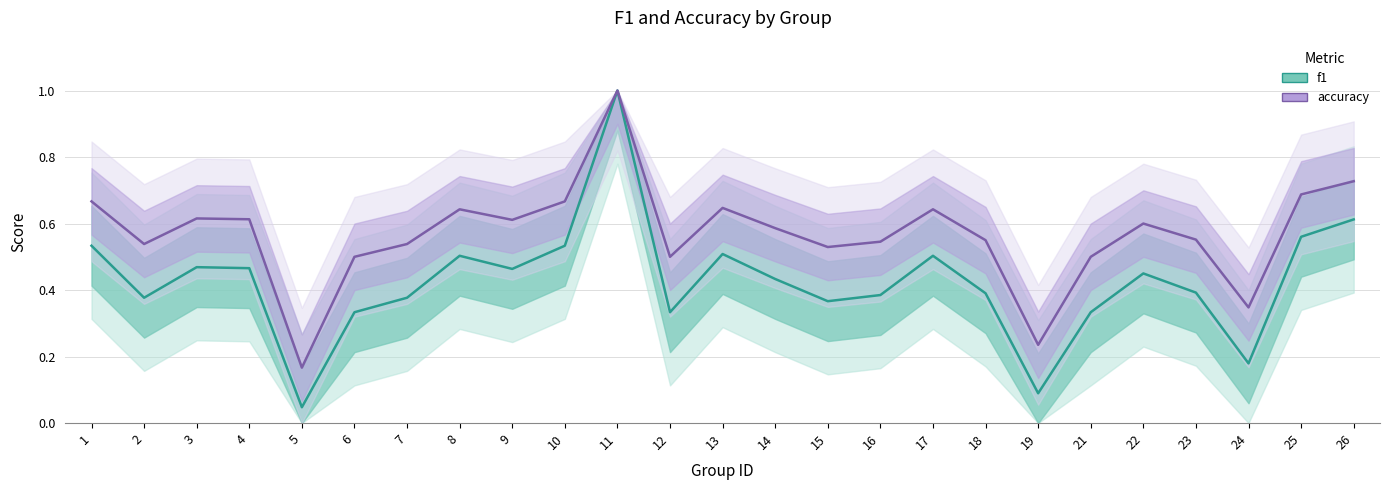

What is the total value across all series at 4?

1.1